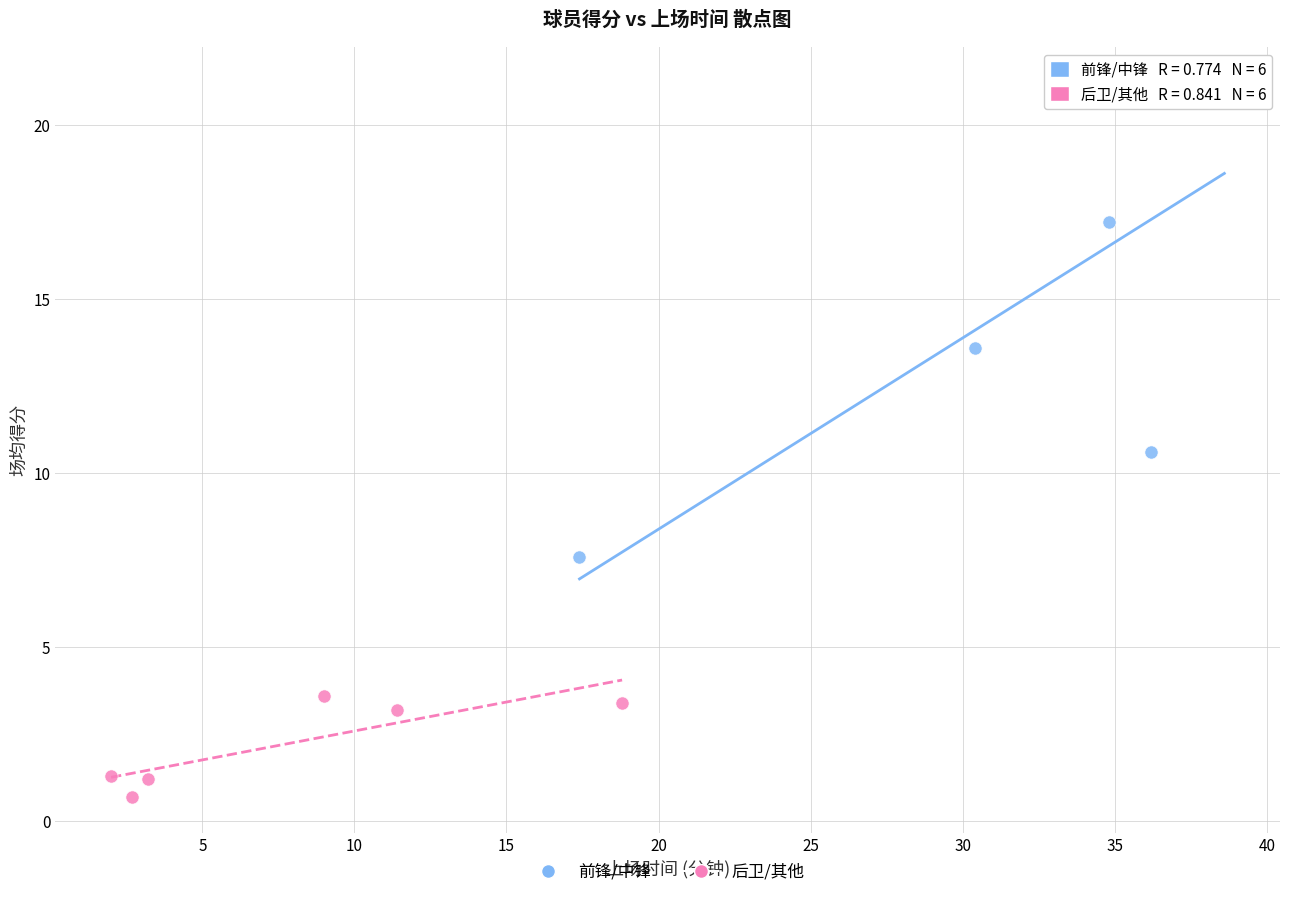

Which series reaches the maximum Y coordinate?

前锋/中锋